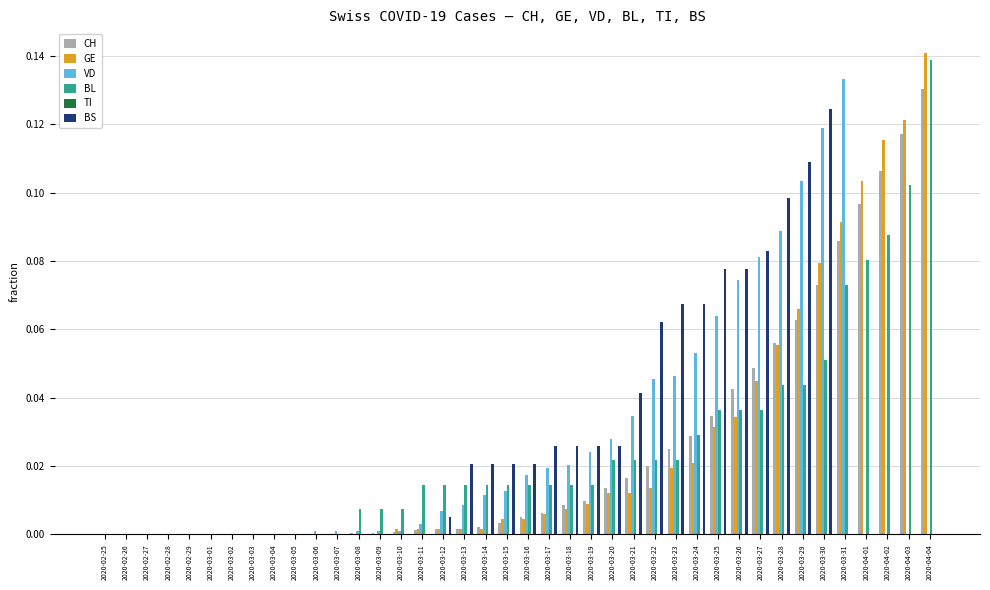

What is the total value across all series at 2020-04-04?

0.4